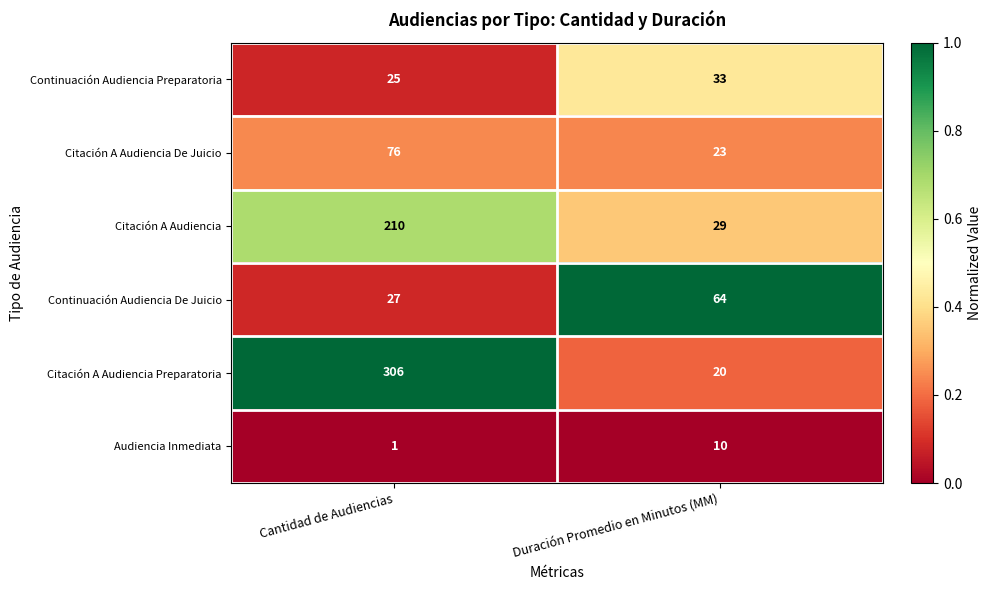

Where is Citación A Audiencia De Juicio nearest to the value 49?

Duración Promedio en Minutos (MM)